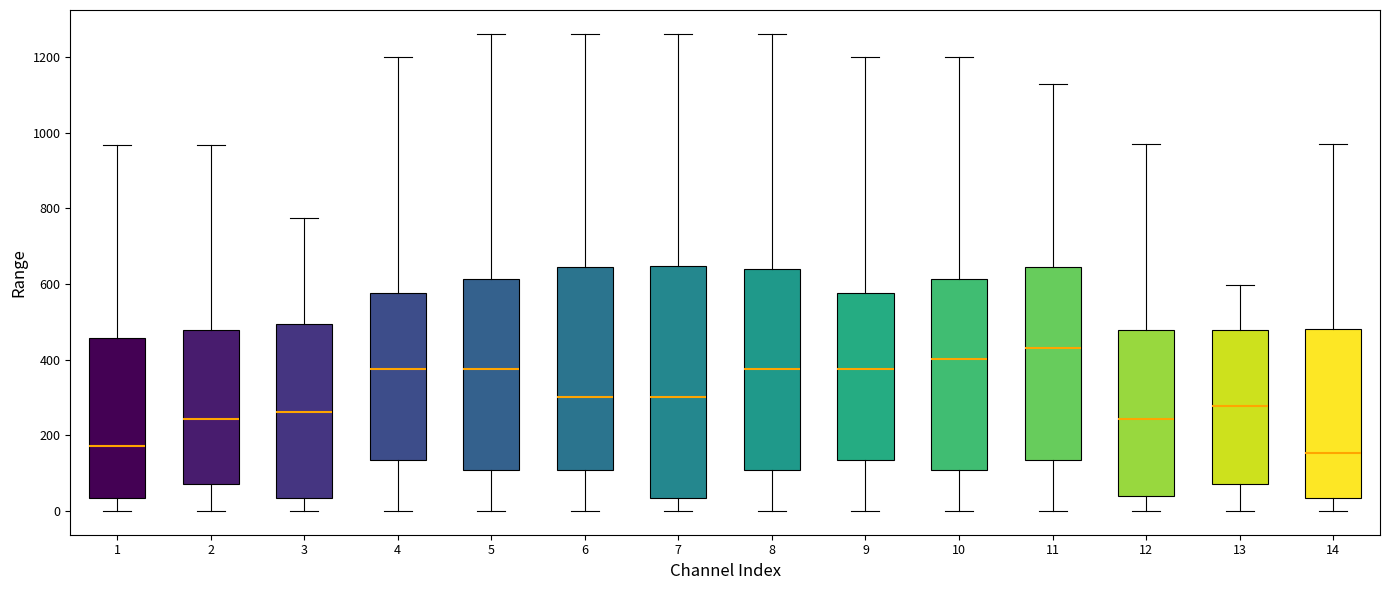

Reading left to right, read every box against the y-axis: the position of its median line, the range the box covers, and the ends of its whiskers. The values are not printed on the chart, so give them approximately, as read against the axis.

1: median 180, box 40 to 460, whiskers 0 to 960
2: median 240, box 80 to 480, whiskers 0 to 960
3: median 260, box 40 to 500, whiskers 0 to 780
4: median 380, box 140 to 580, whiskers 0 to 1200
5: median 380, box 100 to 620, whiskers 0 to 1260
6: median 300, box 100 to 640, whiskers 0 to 1260
7: median 300, box 40 to 640, whiskers 0 to 1260
8: median 380, box 100 to 640, whiskers 0 to 1260
9: median 380, box 140 to 580, whiskers 0 to 1200
10: median 400, box 100 to 620, whiskers 0 to 1200
11: median 440, box 140 to 640, whiskers 0 to 1120
12: median 240, box 40 to 480, whiskers 0 to 960
13: median 280, box 80 to 480, whiskers 0 to 600
14: median 160, box 40 to 480, whiskers 0 to 960